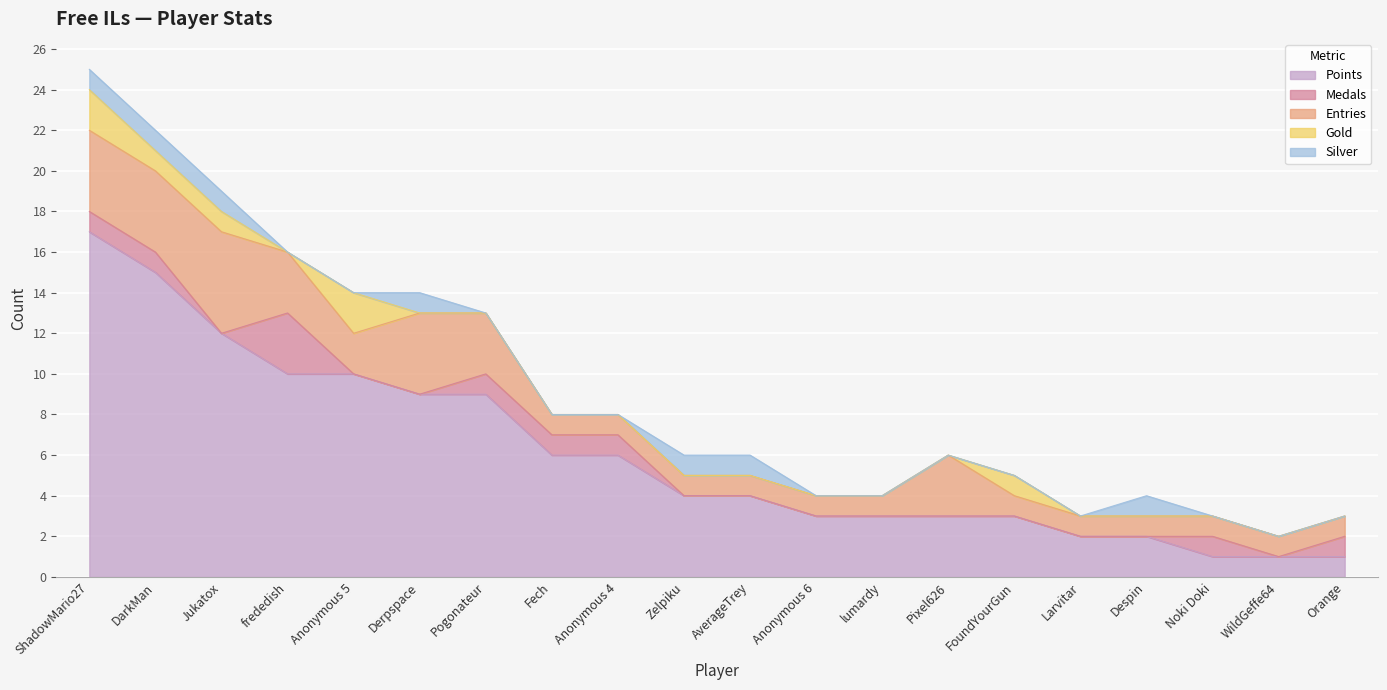

True or false: Medals and Points intersect in this chart.

False